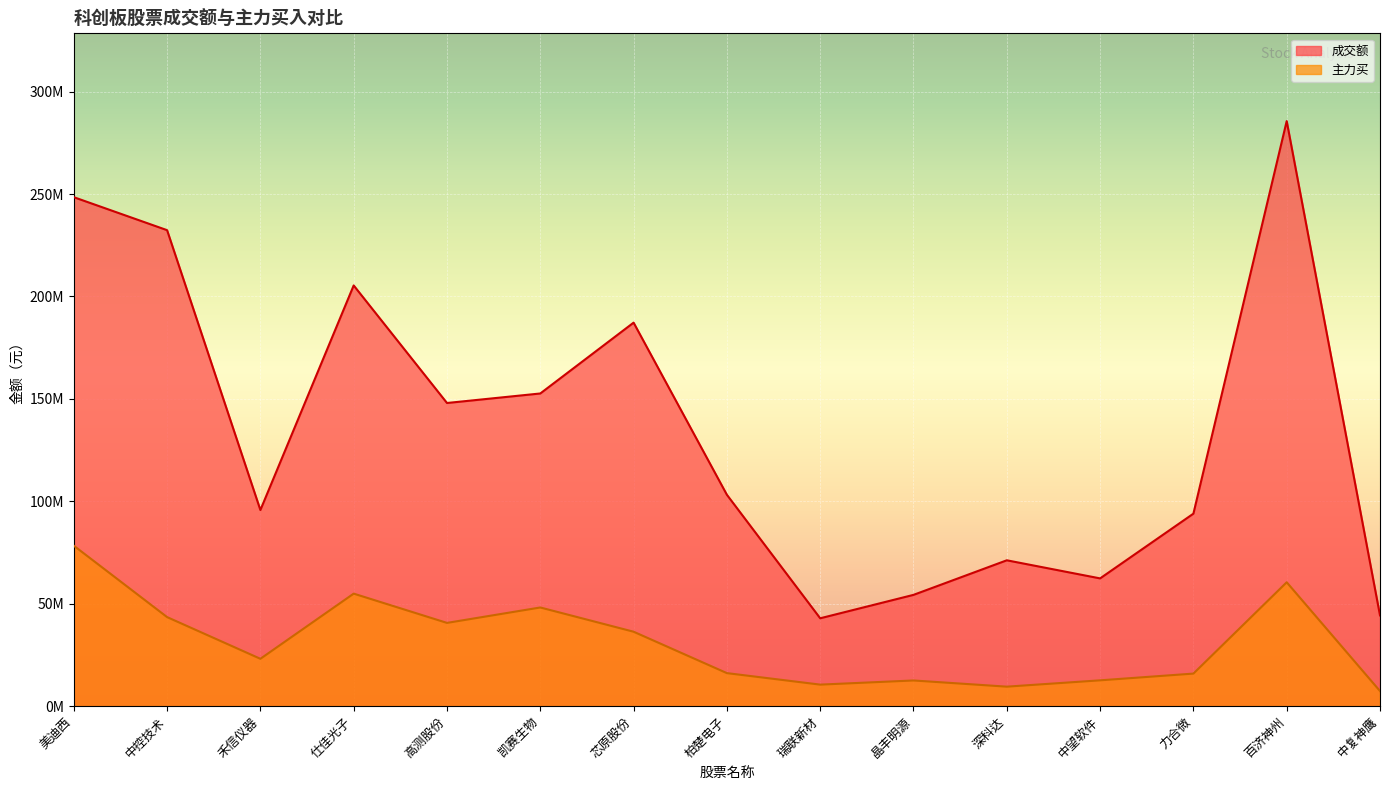

What is the spread (max minus min) of values at 柏楚电子?

87056397